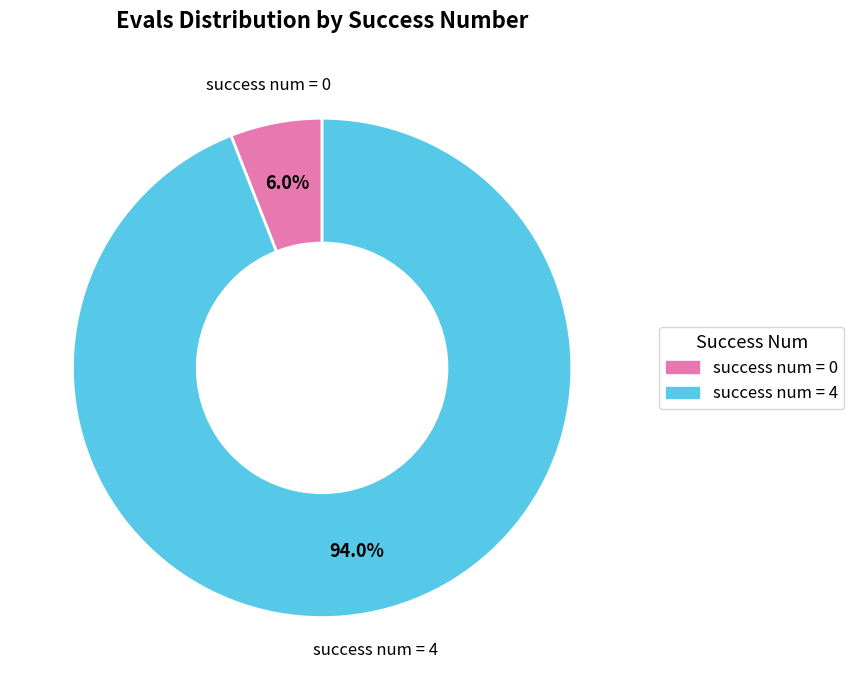

Is there a majority slice in this chart?

Yes